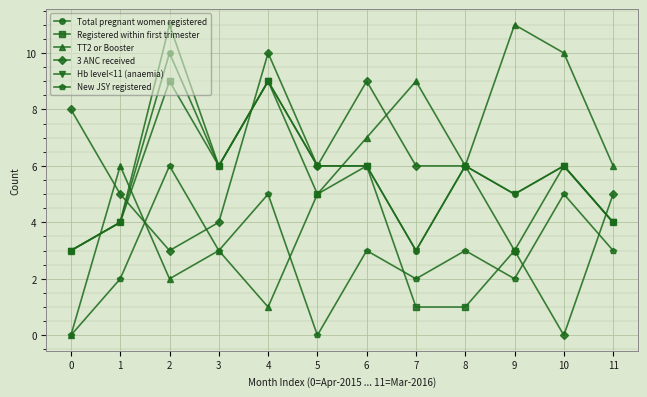

At 2, list the series in order from smallest to largest.

TT2 or Booster, 3 ANC received, New JSY registered, Registered within first trimester, Total pregnant women registered, Hb level<11 (anaemia)